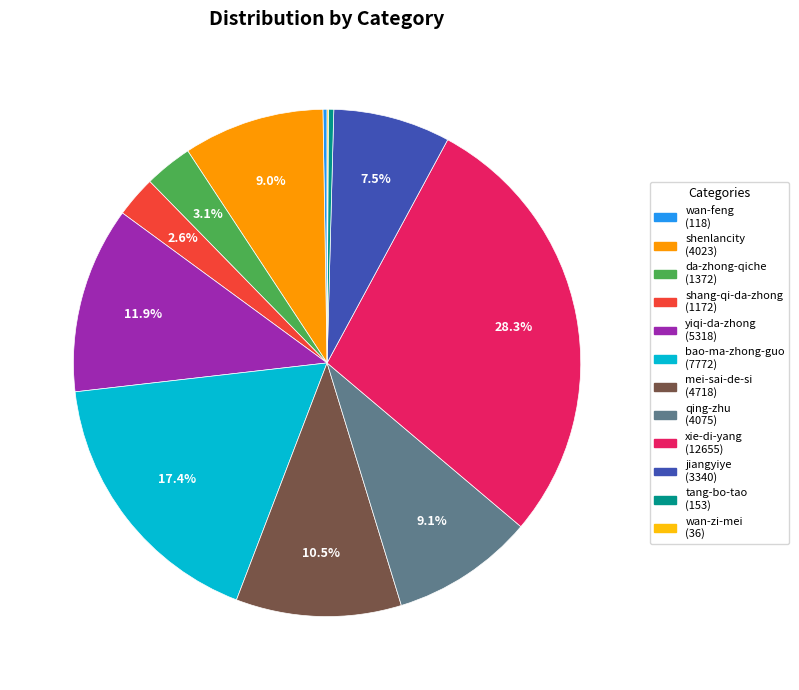

Is there any slice that represents more than half of the pie?

No